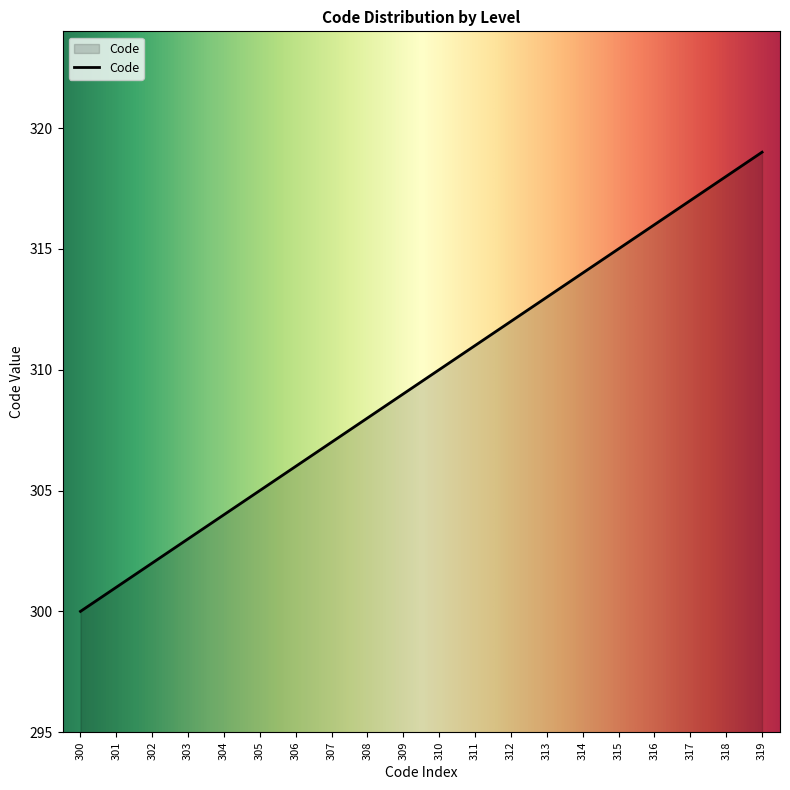

How many values are below 310?

10